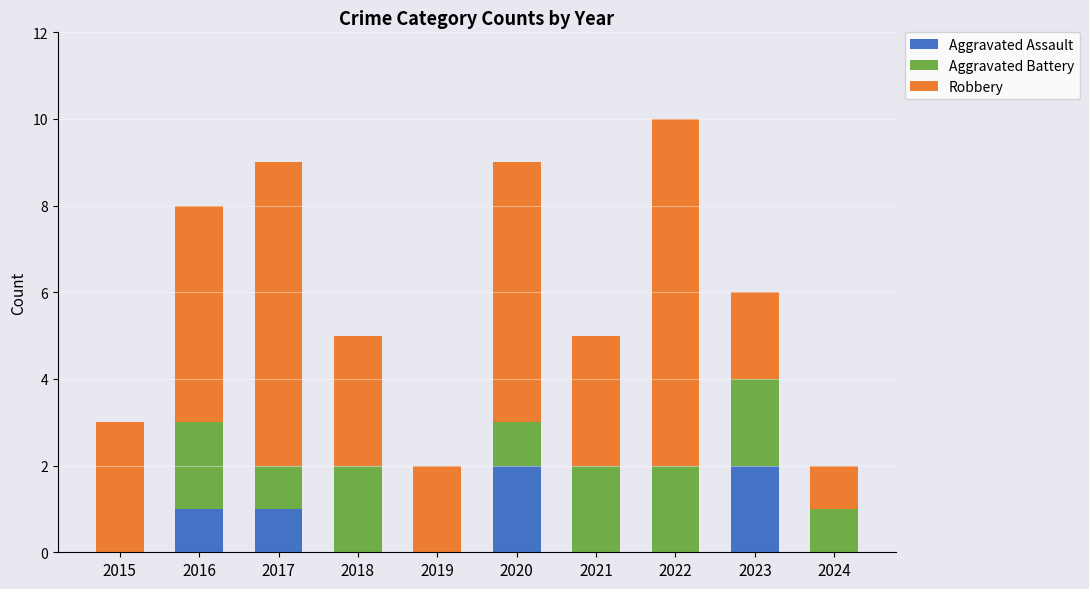

Are the bars horizontal?

No